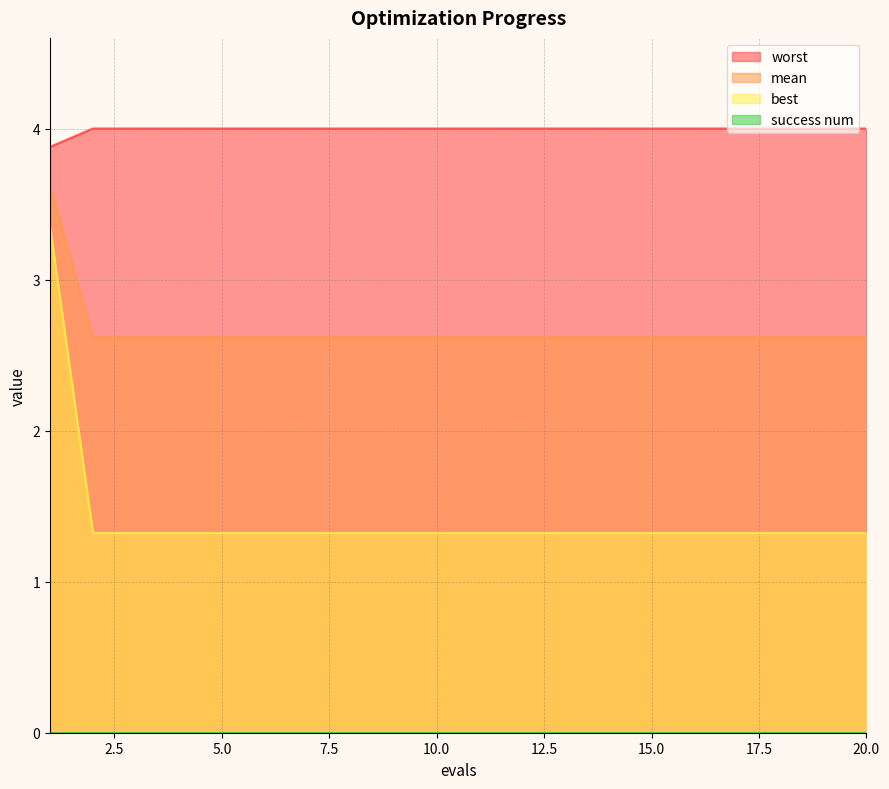

What is the minimum value shown in the chart?

0.0